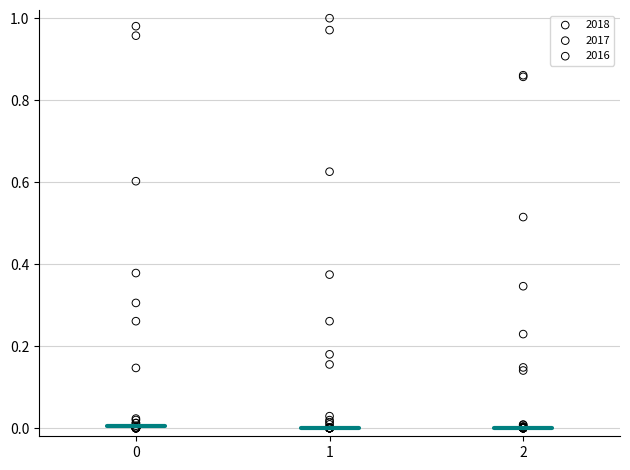

Which series has the largest Y range (max minus min)?

2017